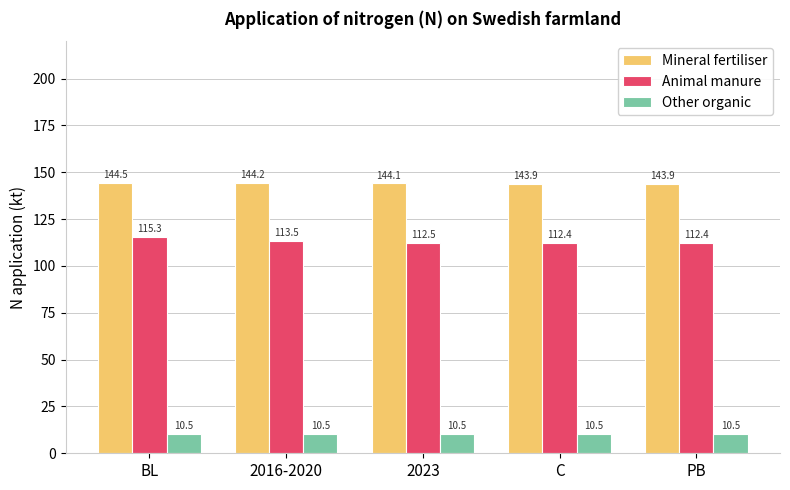

Count the number of data series in this chart.

3